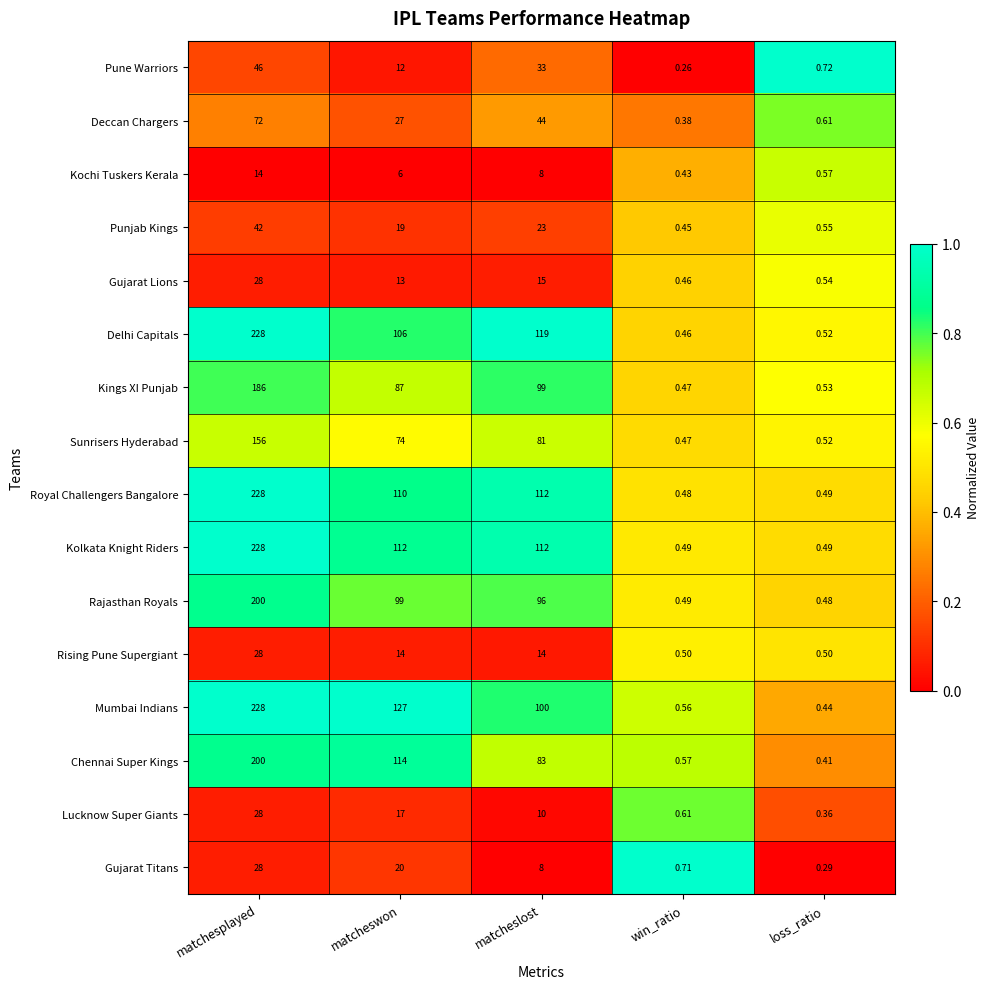

At how many categories does at least one series exceed 0?

5